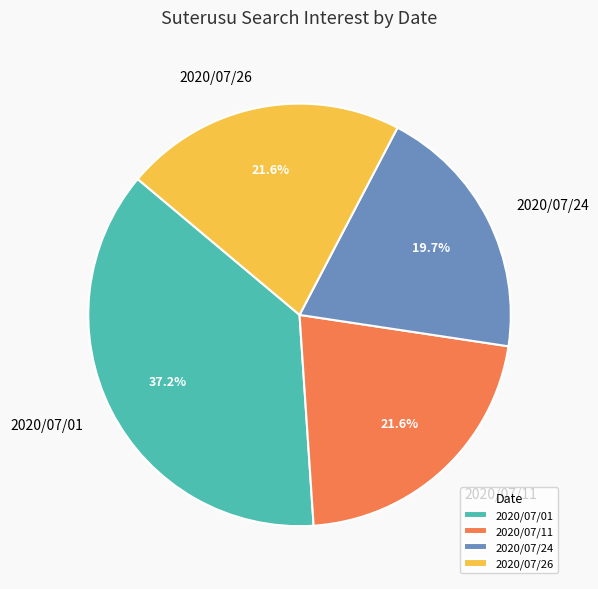

What percentage is the 2020/07/24 slice, to the nearest percent?

20%